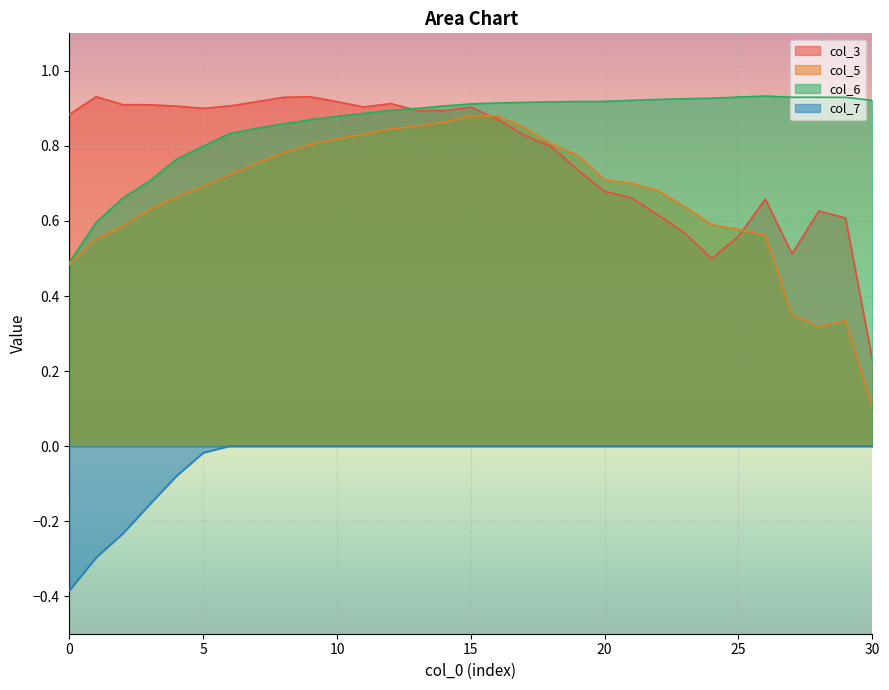

At how many categories does at least one series exceed 0?

31